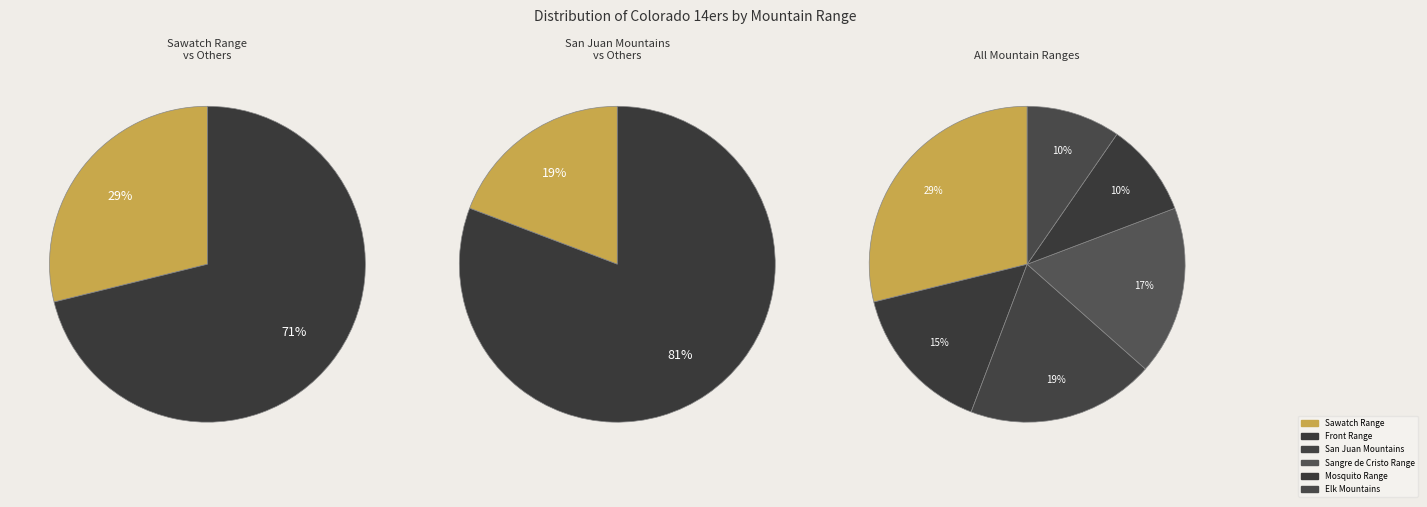

How many segments does this pie chart have?

6